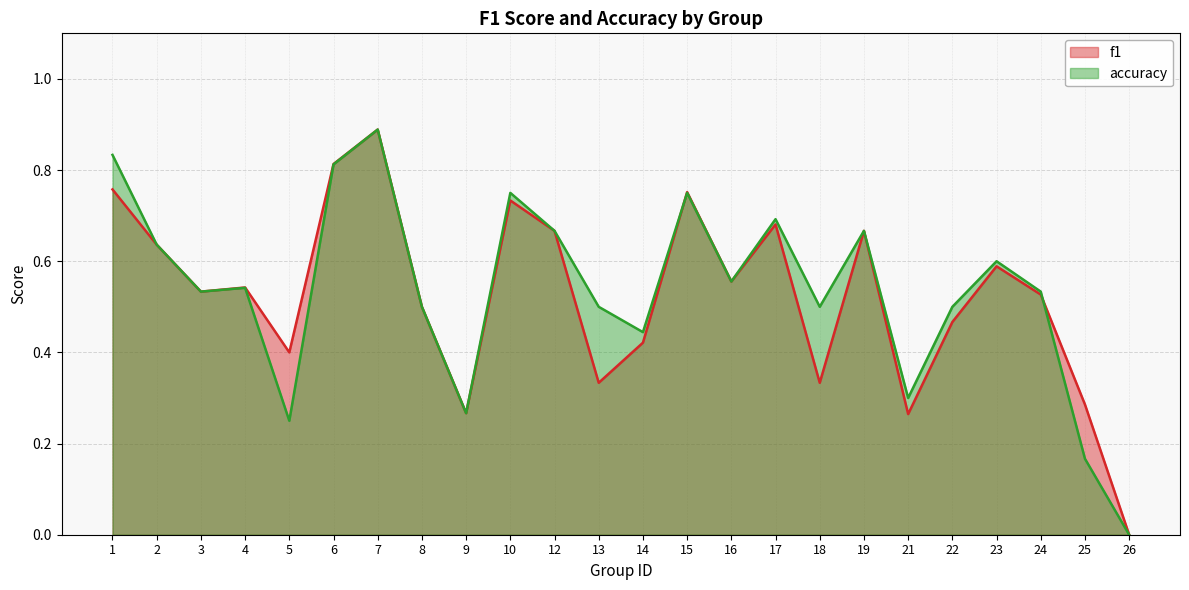

In f1, how many points are higher than both neighbors (excluding endpoints)?

7